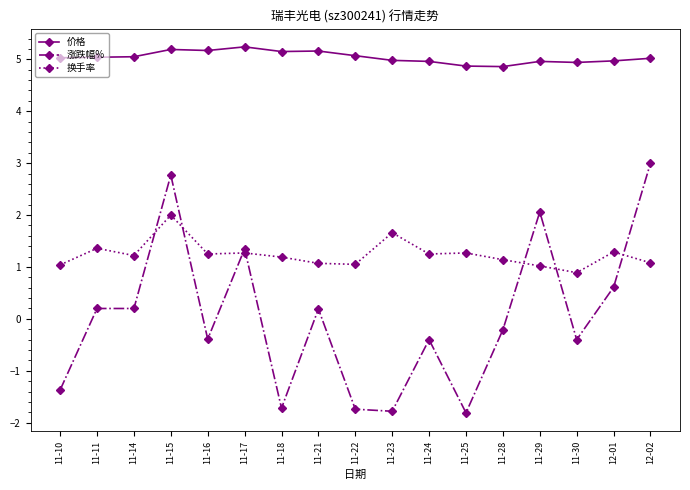

How many negative values does the 涨跌幅% series have?

9